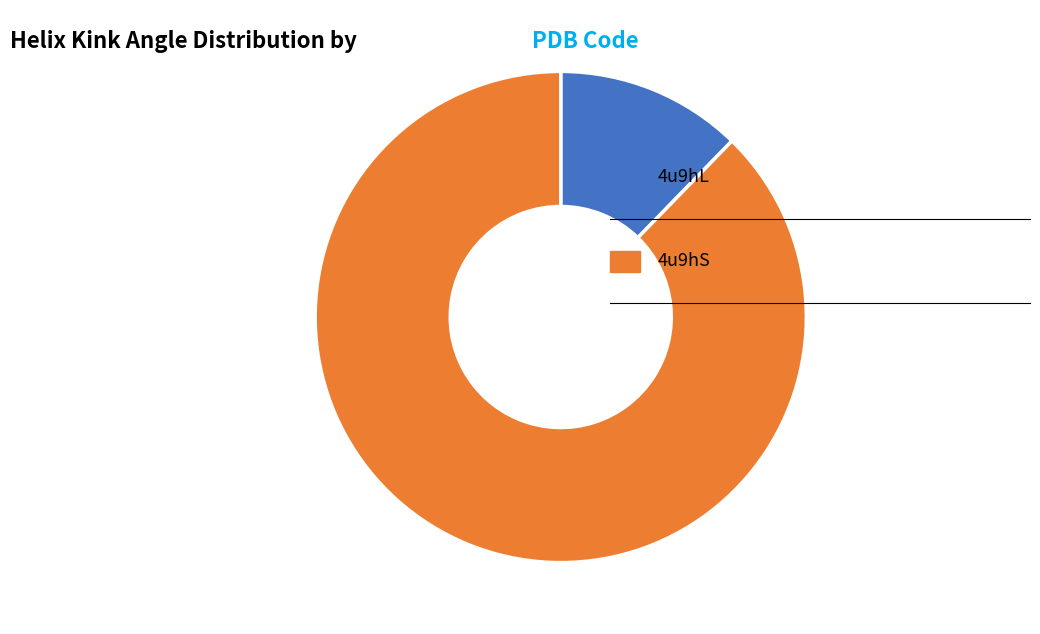

Is there any slice that represents more than half of the pie?

Yes